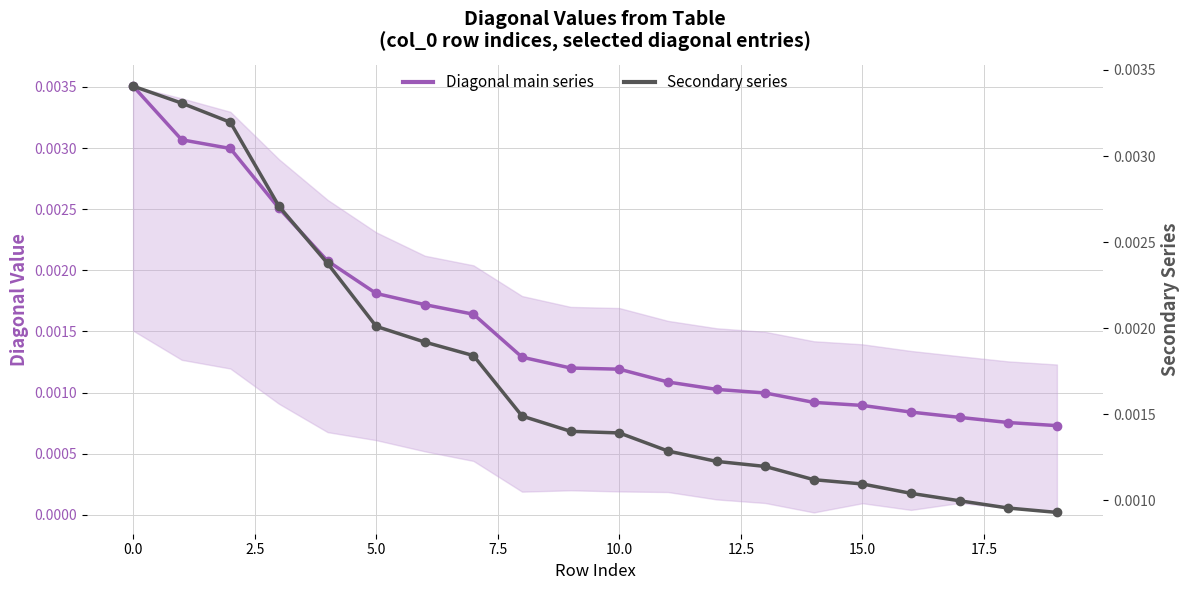

What is the label of the 17th point from the left?

16